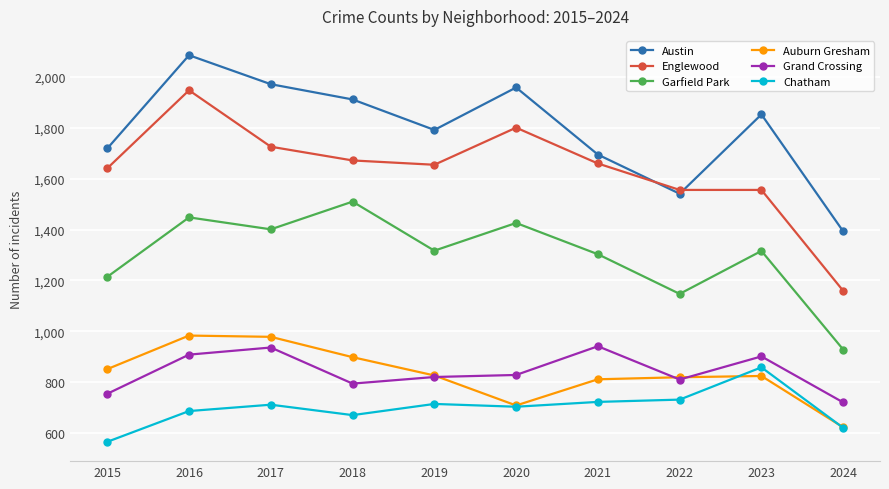

How many data points in Grand Crossing are less than 828?

5